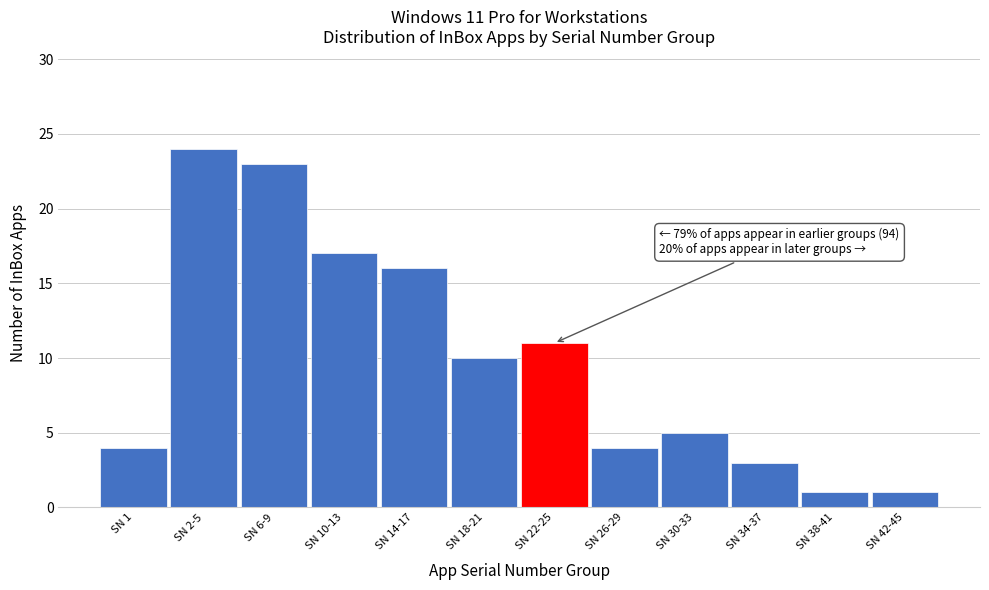

Reading right to left, list all the values displayed in this chart.

SN 42-45=1	SN 38-41=1	SN 34-37=3	SN 30-33=5	SN 26-29=4	SN 22-25=11	SN 18-21=10	SN 14-17=16	SN 10-13=17	SN 6-9=23	SN 2-5=24	SN 1=4